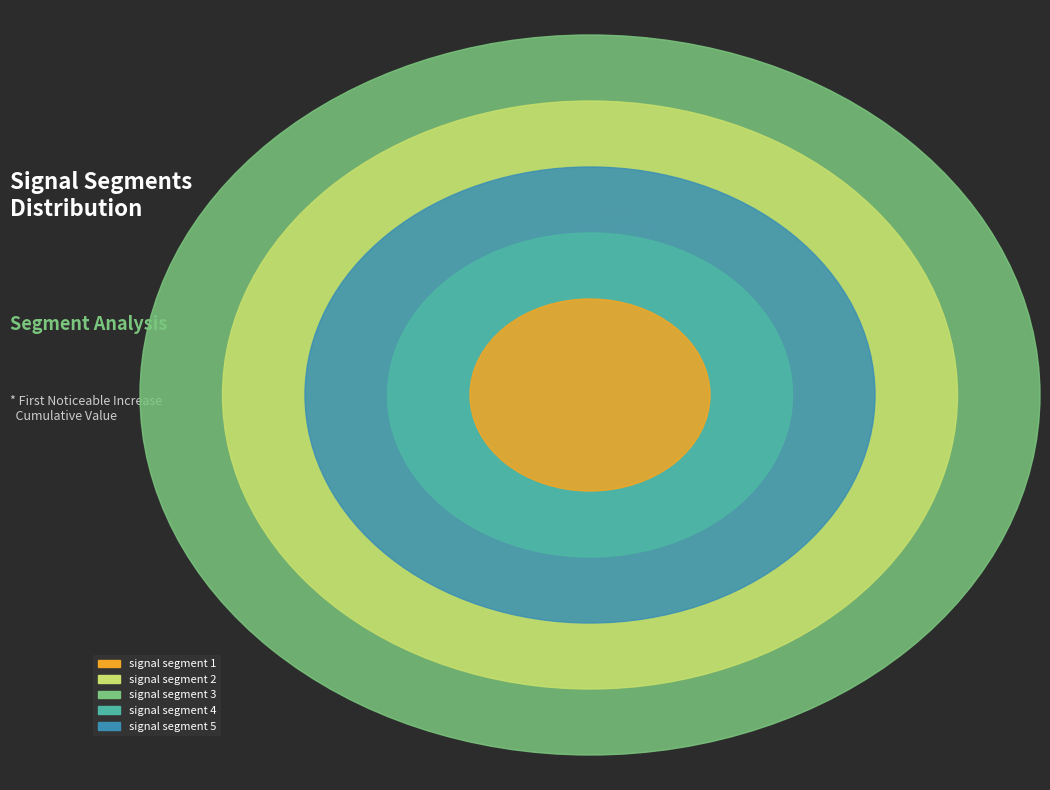

How many slices are in this pie chart?

5